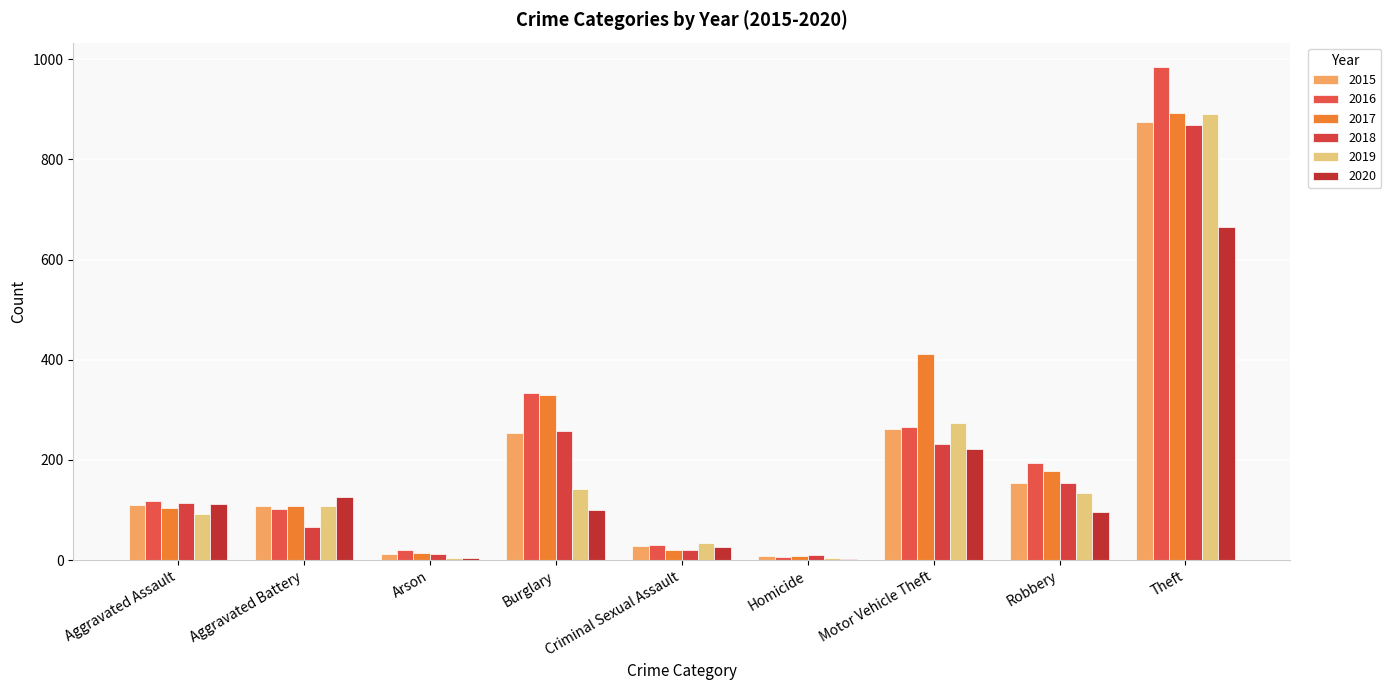

How many distinct data groups are displayed?

6